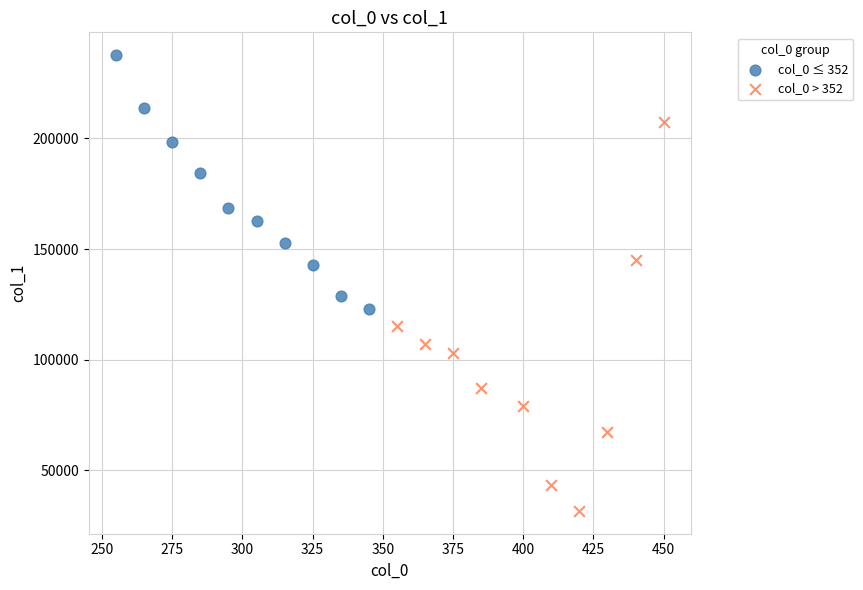

Which series reaches the minimum Y coordinate?

col_0 > 352